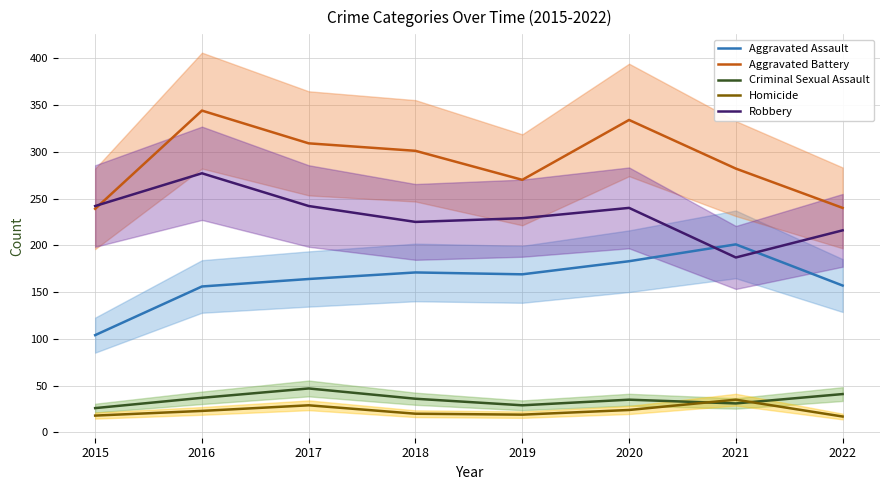

What is the difference between the Aggravated Battery values at 2021 and 2019?

12